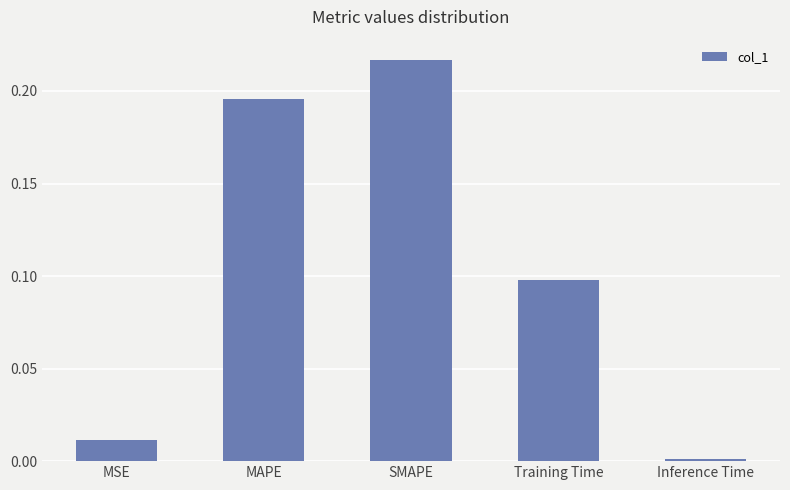

What is the sum of all values?

0.5